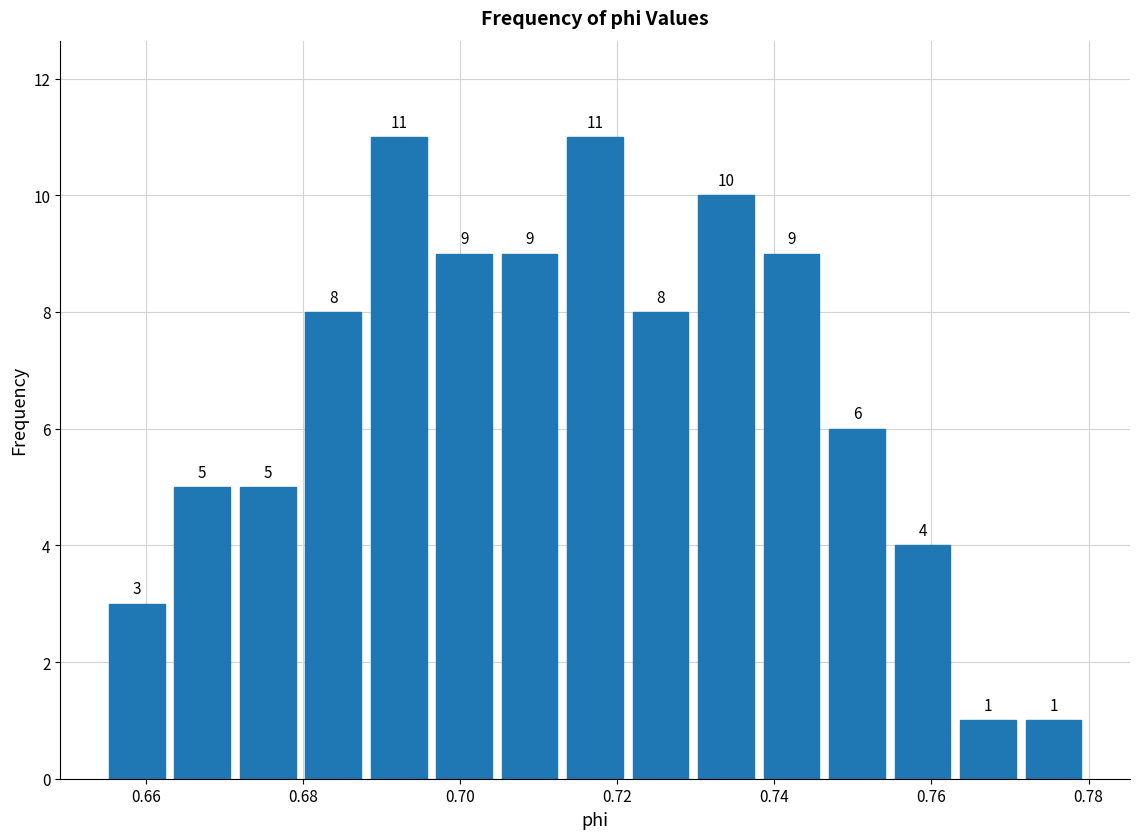

What is the height of the bar covering 0.704 to 0.714 on the x-axis? The bar edges are not printed on the chart, so give them approximately, as read against the axis.

9